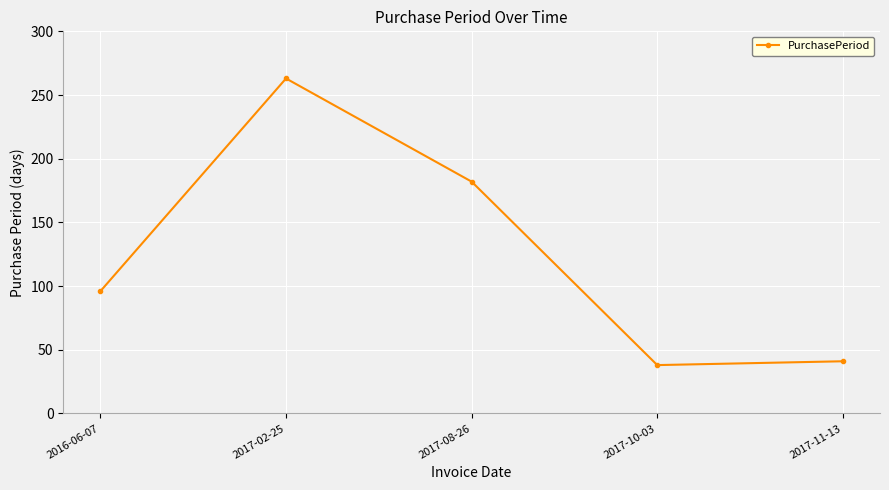

How many data points are less than 96?

2